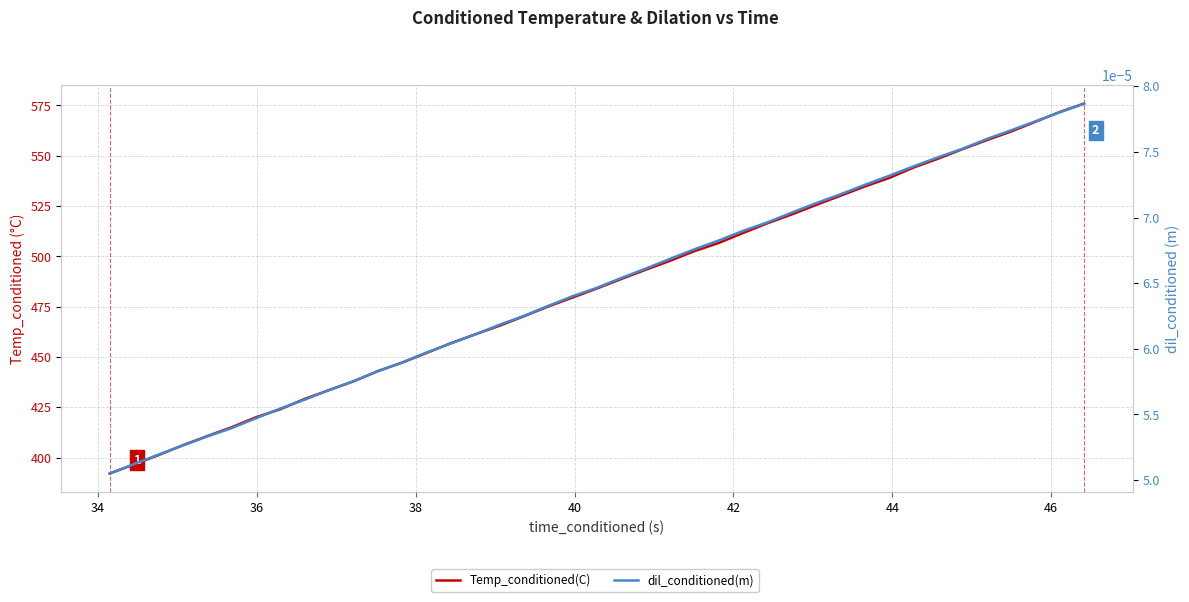

What is the greatest value displayed?

575.9